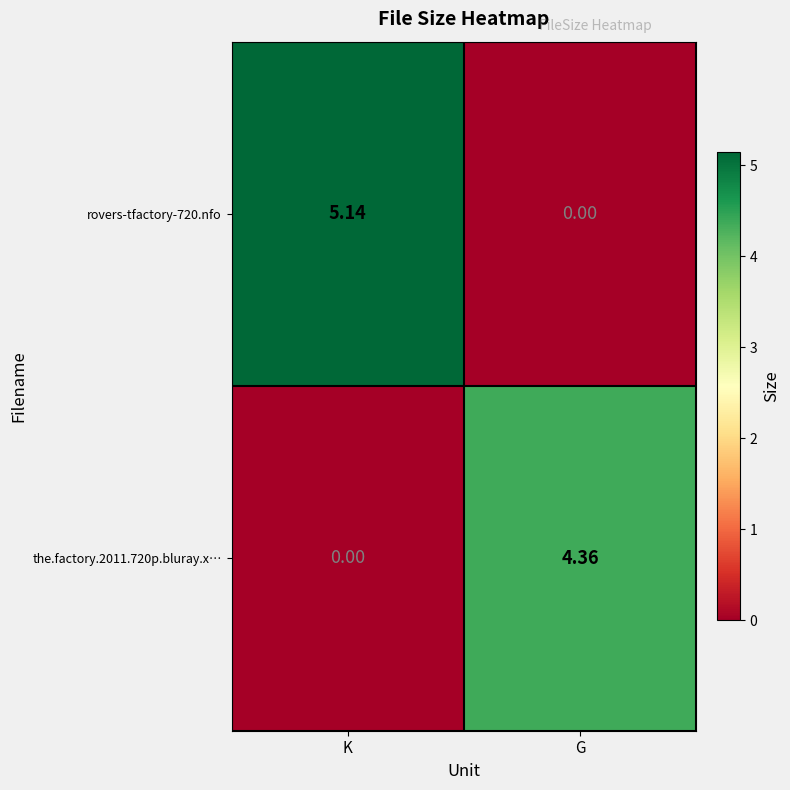

Which category has the highest value across all series?

K